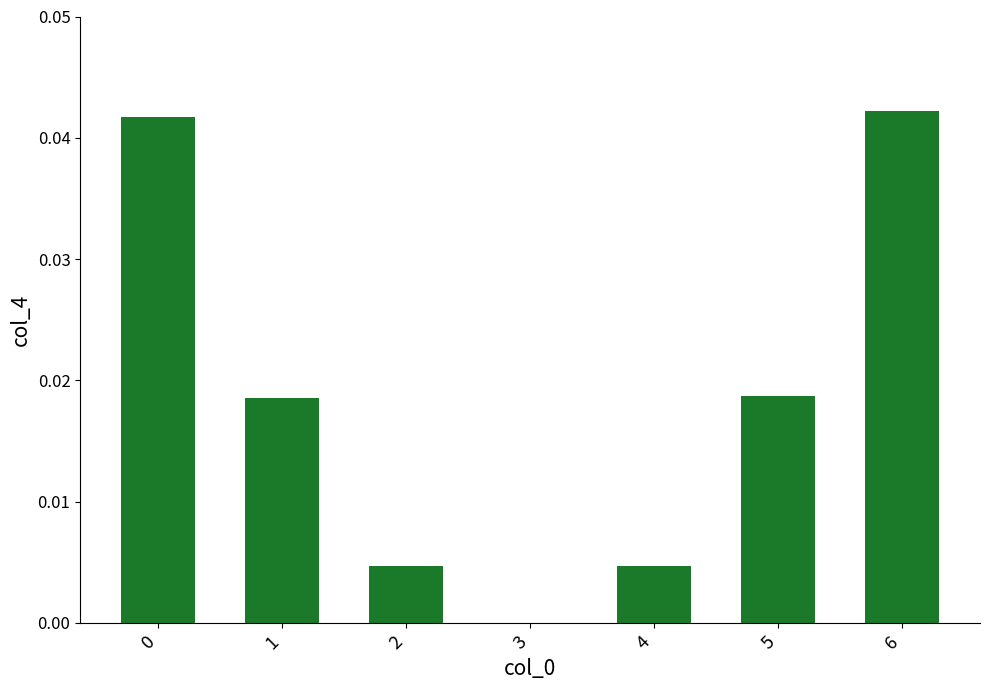

Is it true that the value at 5 is 0.0?

True